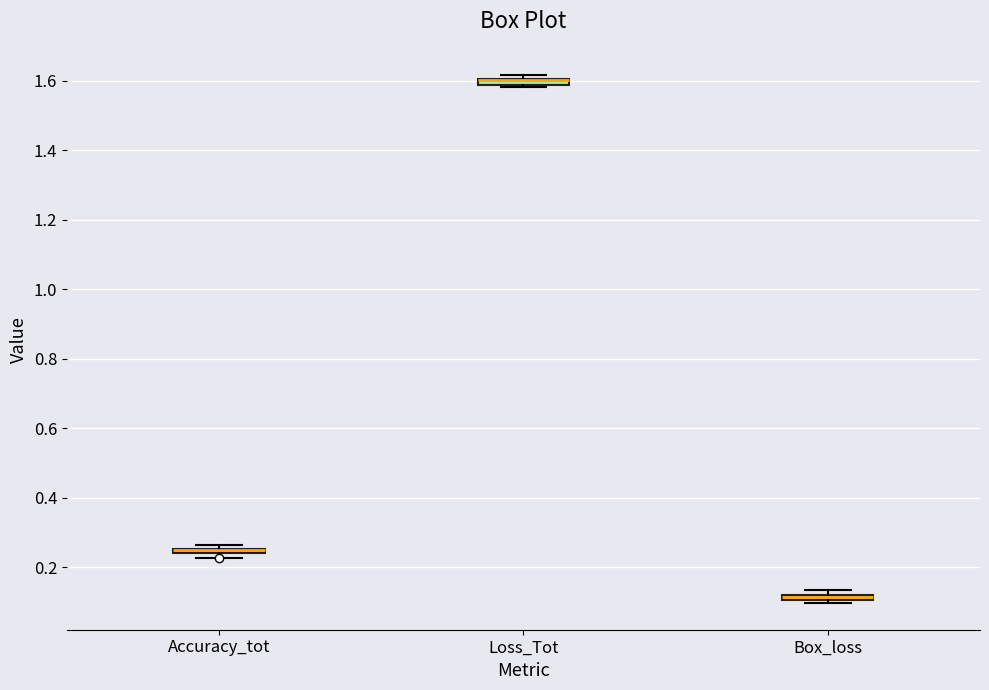

Where is the lower edge of the box for Box_loss on the y-axis? The values are not printed on the chart, so give them approximately, as read against the axis.

0.10